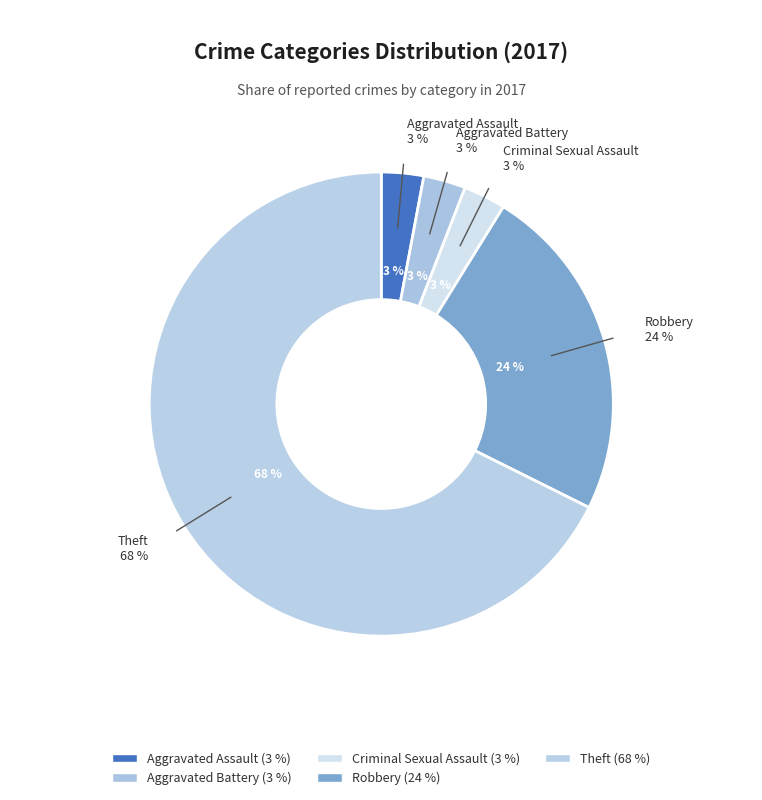

Is the sum of Aggravated Battery and Aggravated Assault greater than half?

No